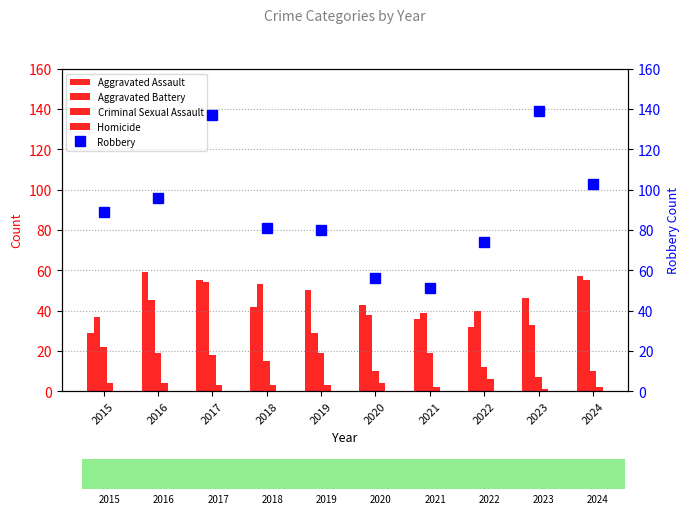

How many data points in Aggravated Assault are less than 46?

5